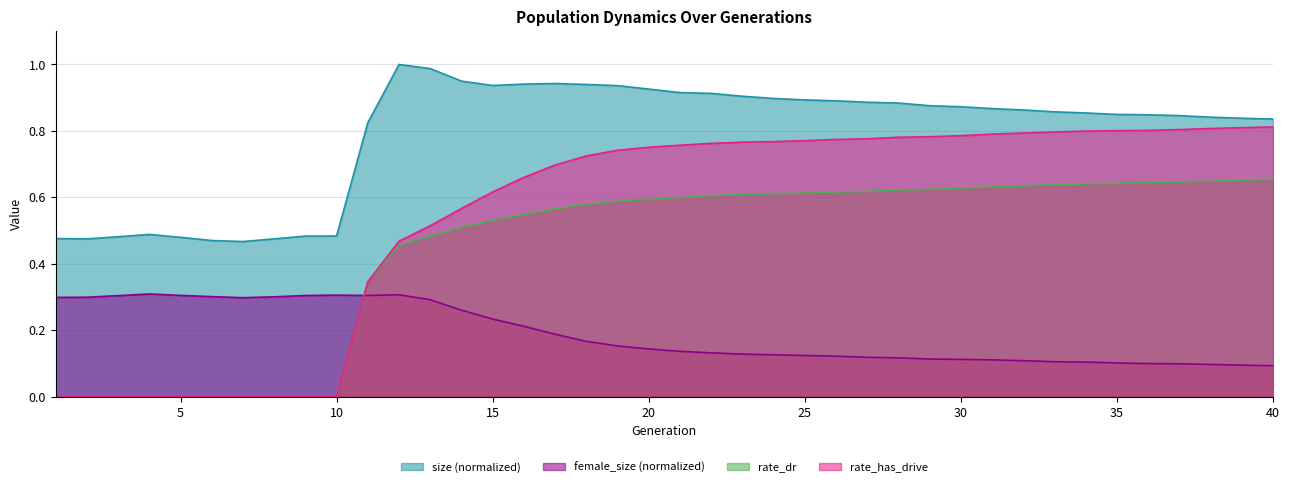

Which label corresponds to the smallest value in the chart?

1